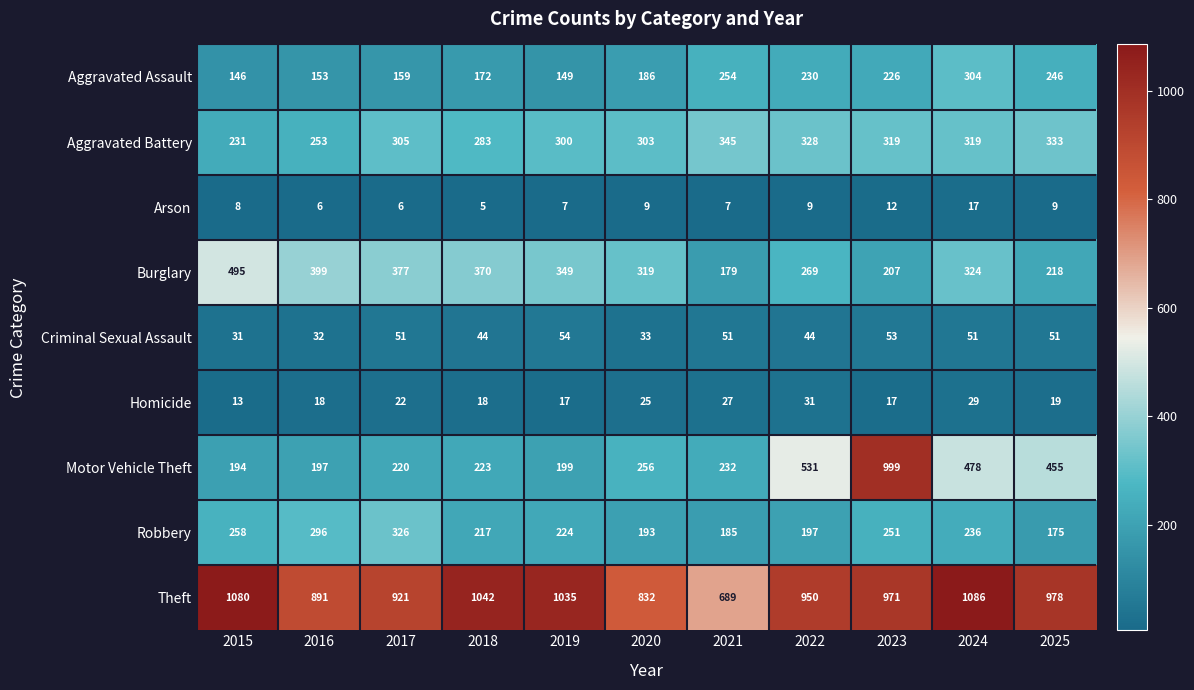

What is the greatest value displayed?

1086